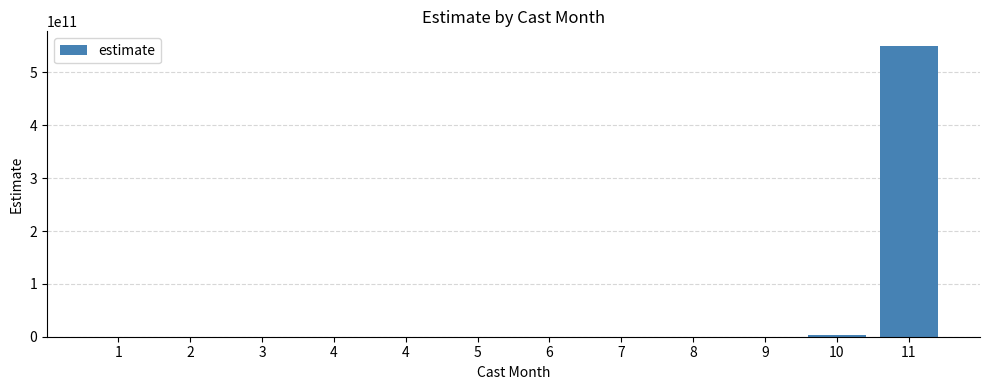

Are the bars horizontal?

No